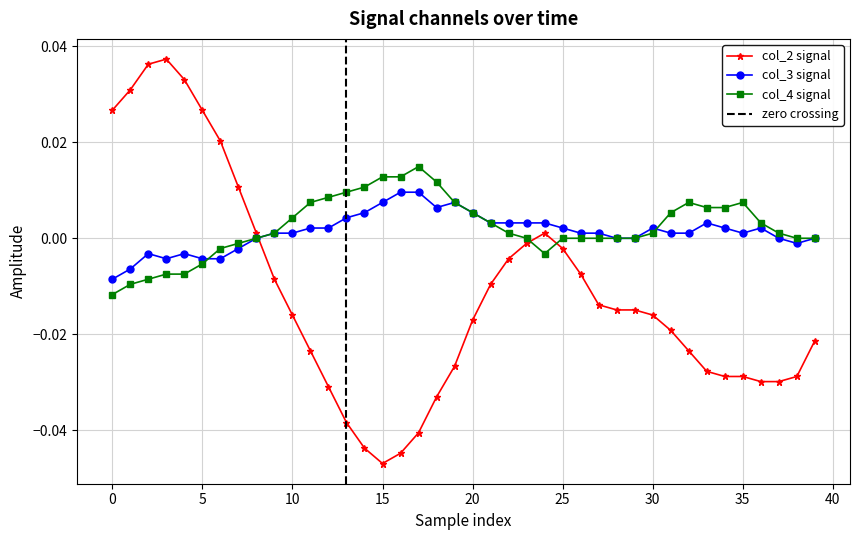

What is the difference between the second highest and minimum values in the col_2 series?

0.1